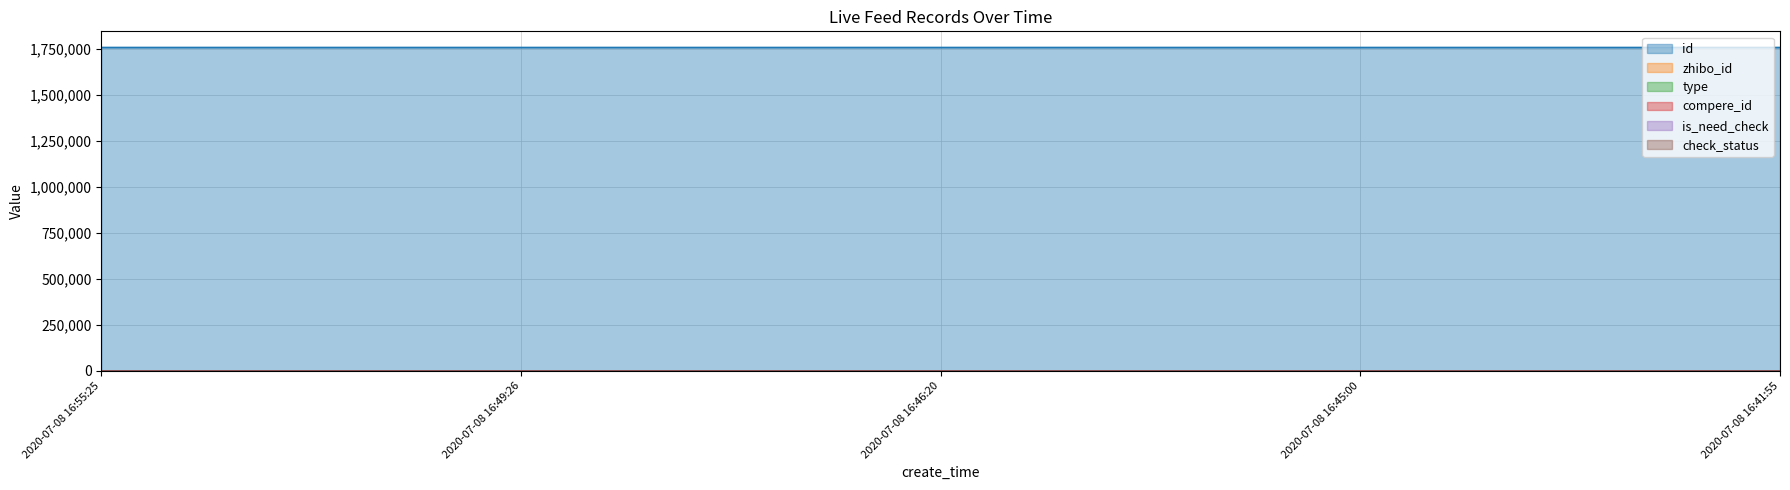

Which series has the largest range (max minus min)?

id